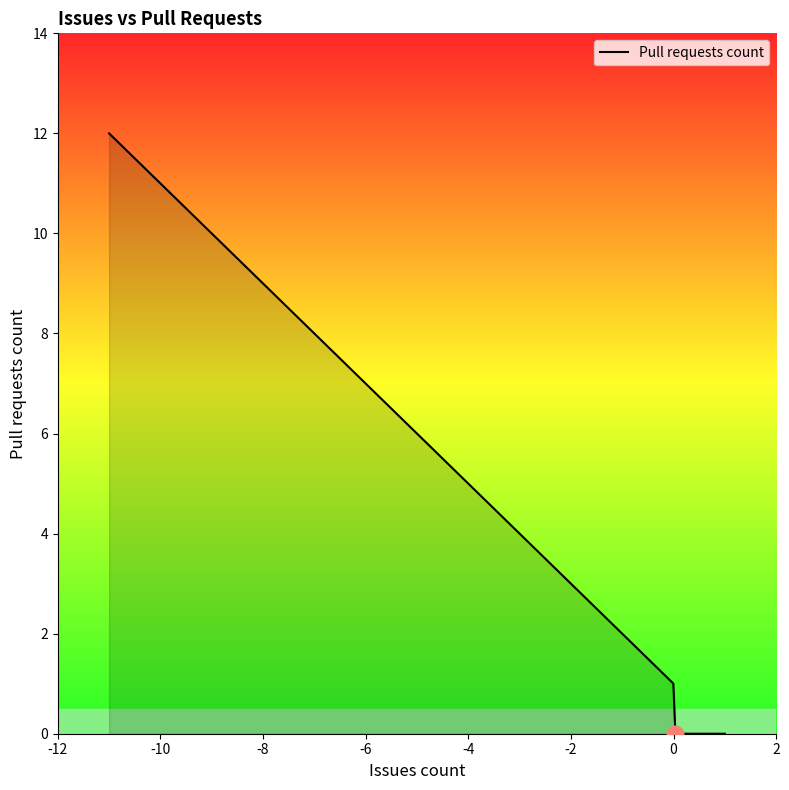

What is the maximum value shown in the chart?

12.0